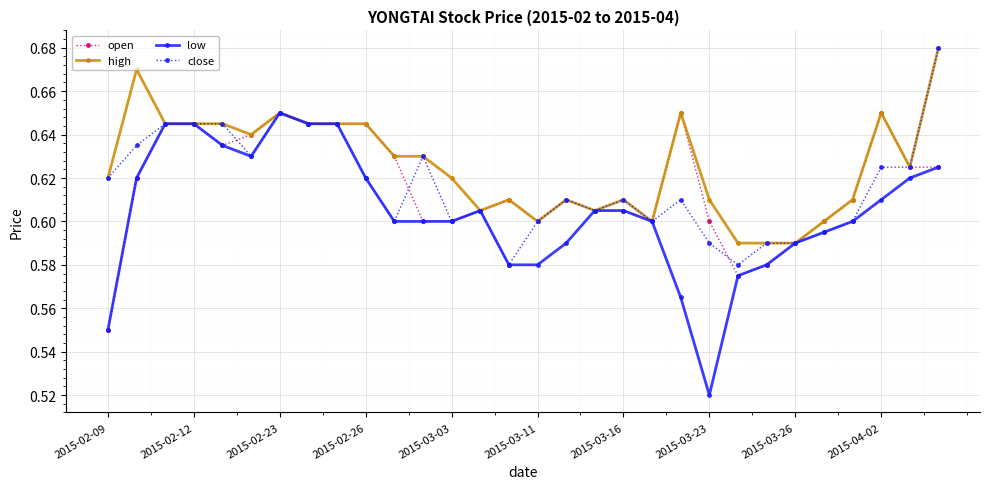

At how many categories does at least one series exceed 0?

30